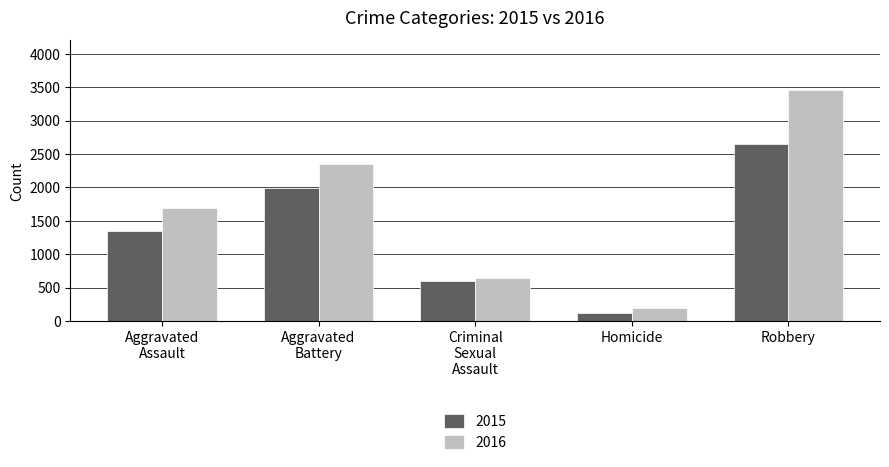

The 2015 series shows 666 at Robbery. True or false?

False